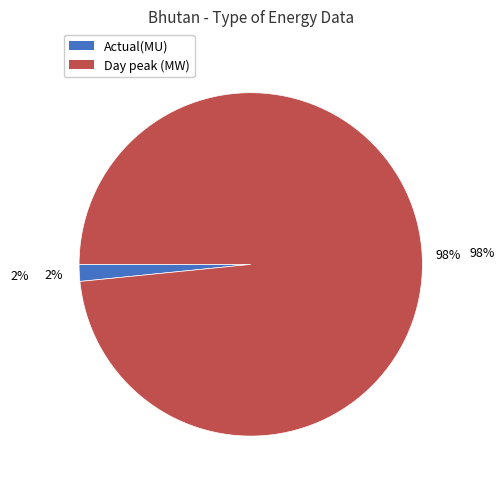

Does Actual(MU) account for over 50% of the chart?

No